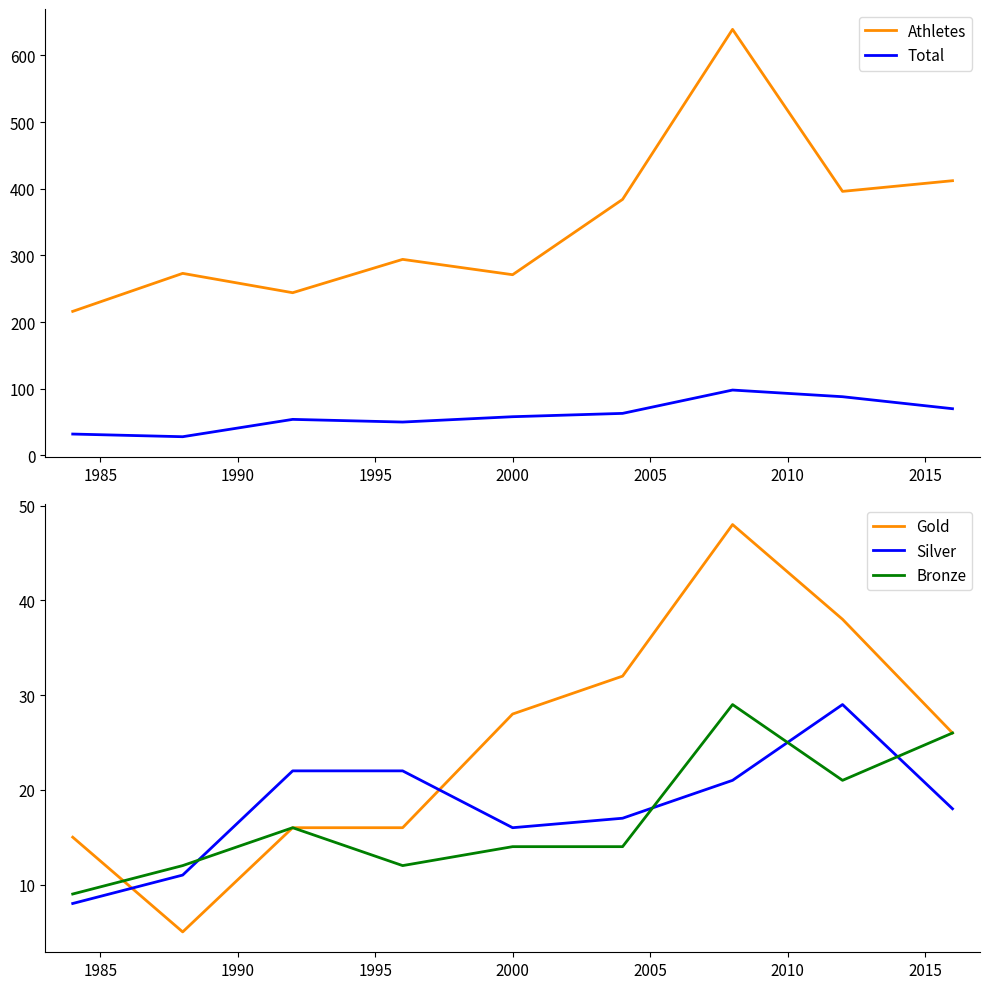

How many values in the Total series exceed 58?

4